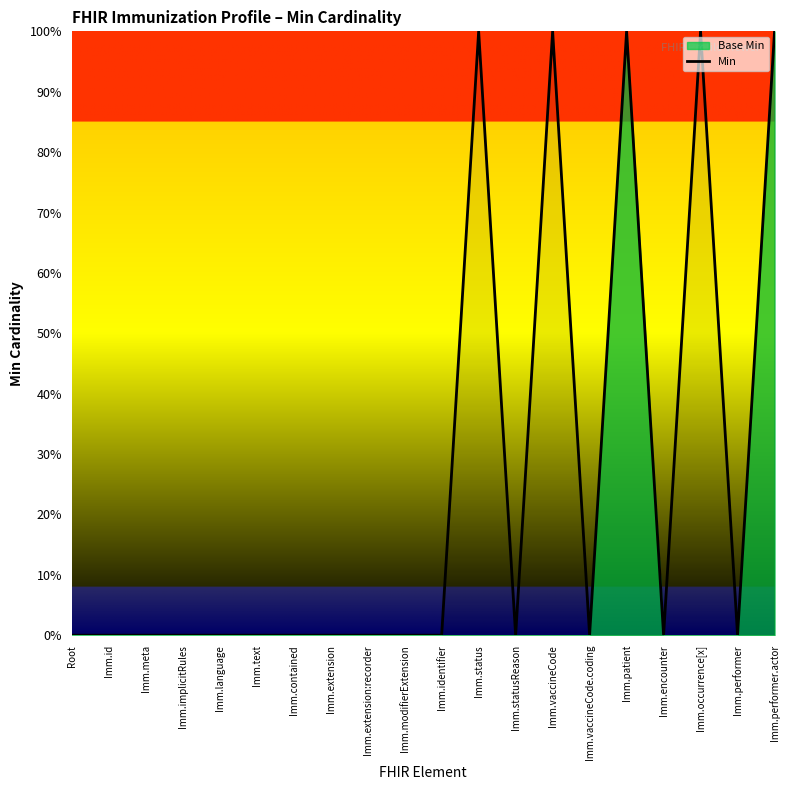

Reading right to left, transcribe all the data shown in this chart.

1	0	1	0	1	0	1	0	1	0	0	0	0	0	0	0	0	0	0	0